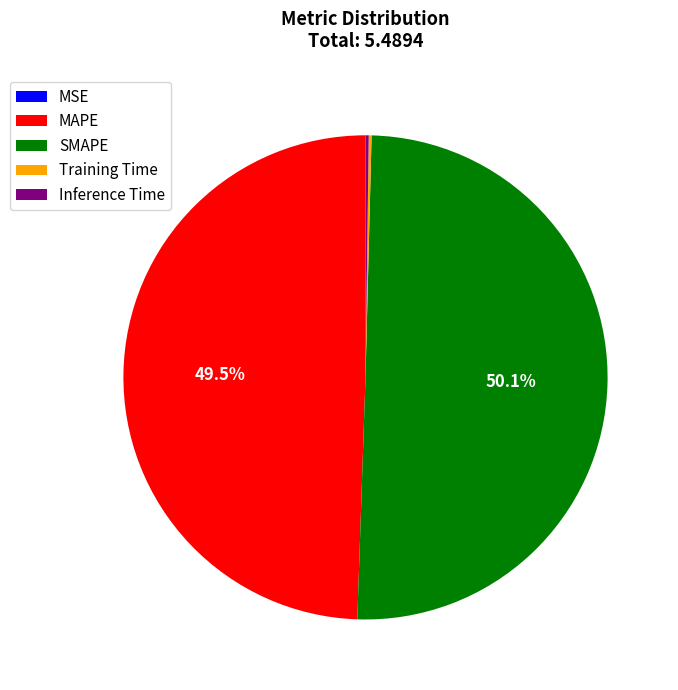

How much of the chart is everything except SMAPE?

49.9%